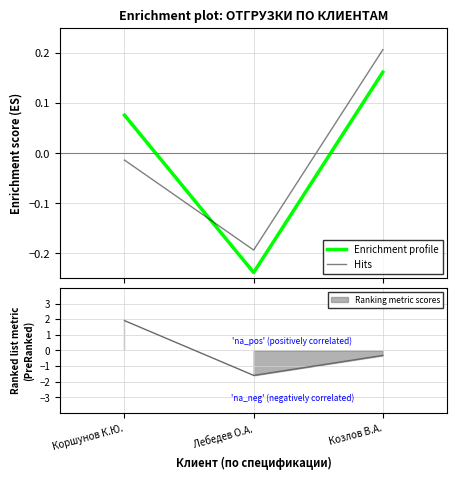

Rank the series at Лебедев О.А. from highest to lowest value.

Hits, Enrichment profile